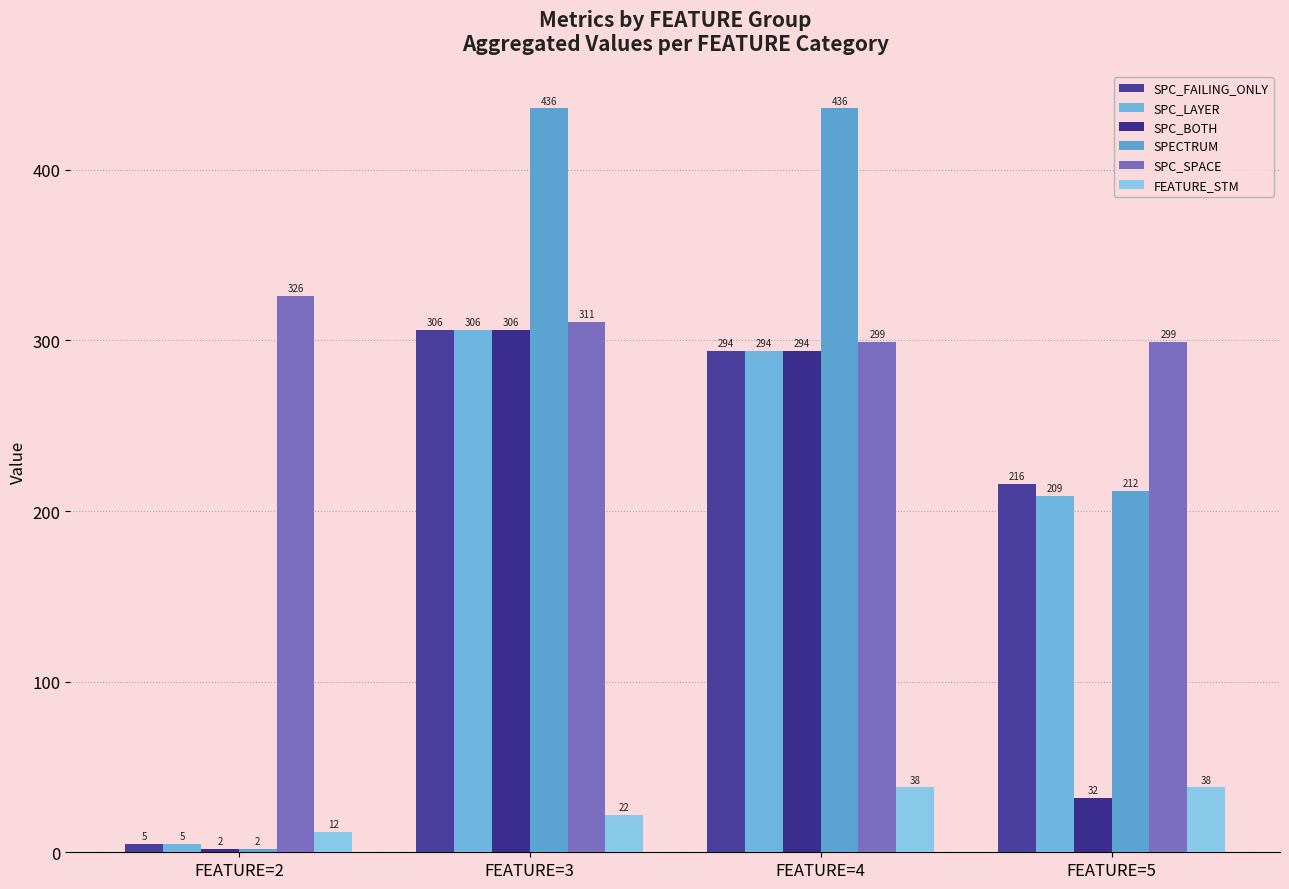

The SPC_FAILING_ONLY series shows 74 at FEATURE=3. True or false?

False